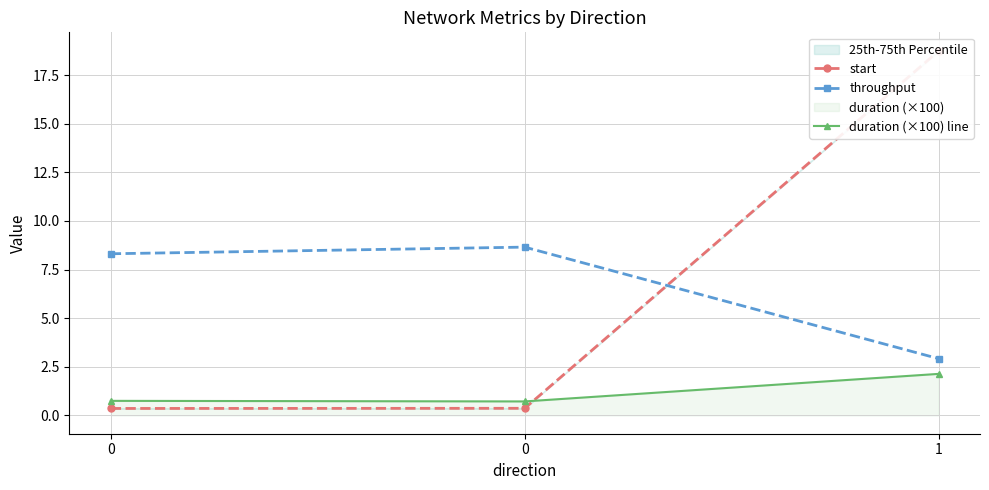

Reading left to right, what are all the values shown in this chart?

start: 0=0.4	0=0.4	1=18.7
throughput: 0=8.3	0=8.7	1=2.9
duration (×100) line: 0=0.8	0=0.7	1=2.1